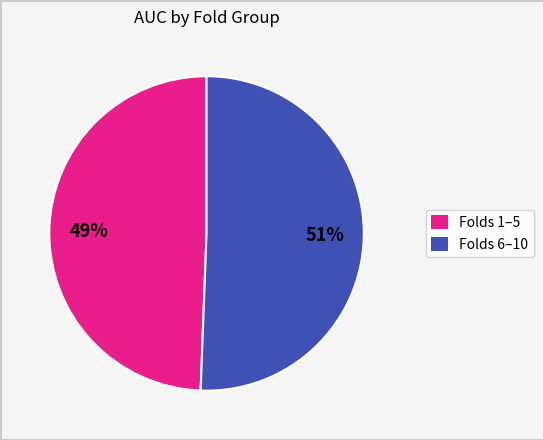

Which slice is the largest?

Folds 6–10